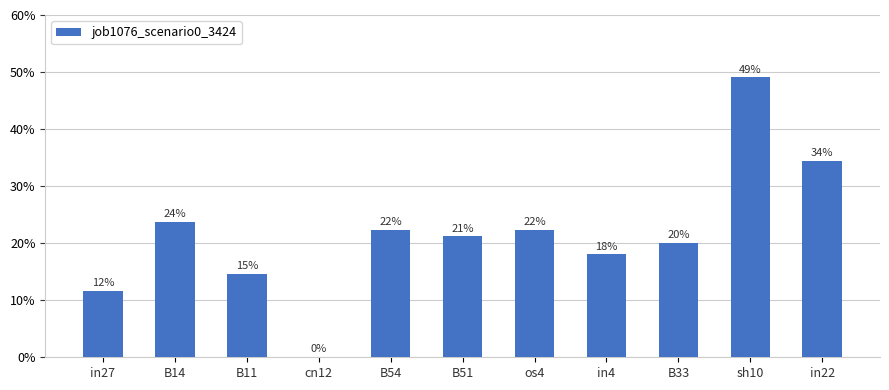

Rank the categories by value from lowest to highest.

cn12, in27, B11, in4, B33, B51, B54, os4, B14, in22, sh10